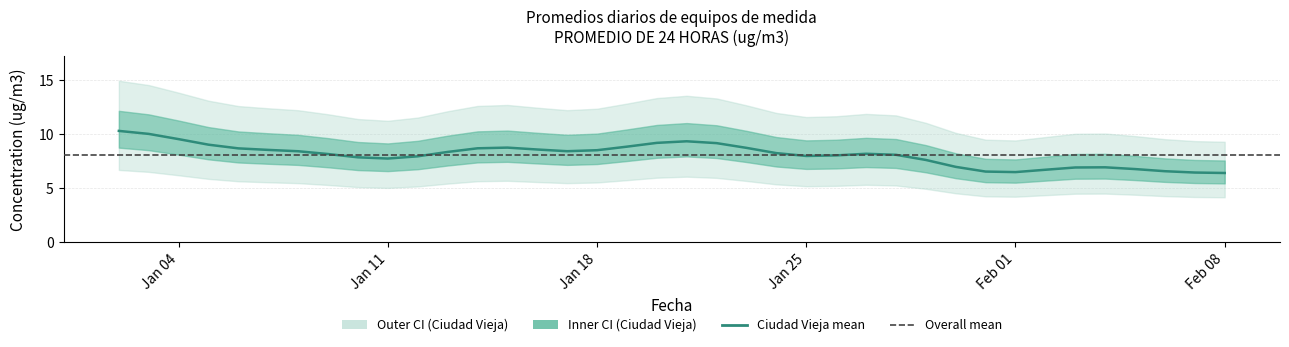

True or false: the data has more than 0 interior local peaks.

True